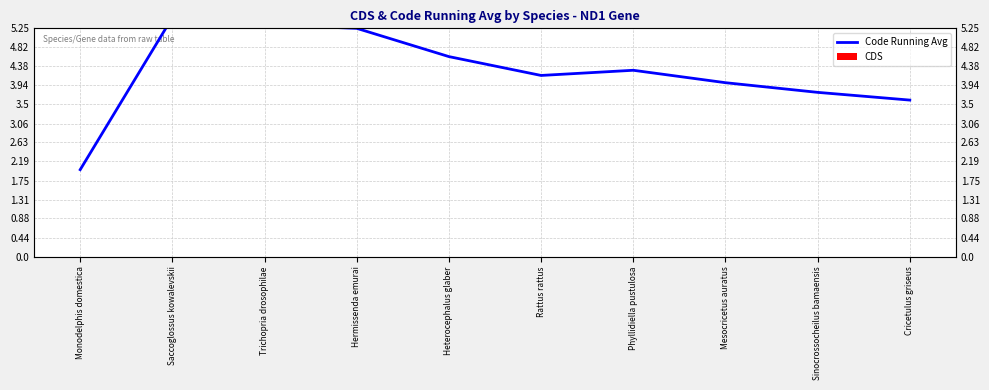

Is the value of Code Running Avg at Phyllidiella pustulosa greater than the value of CDS at Cricetulus griseus?

Yes